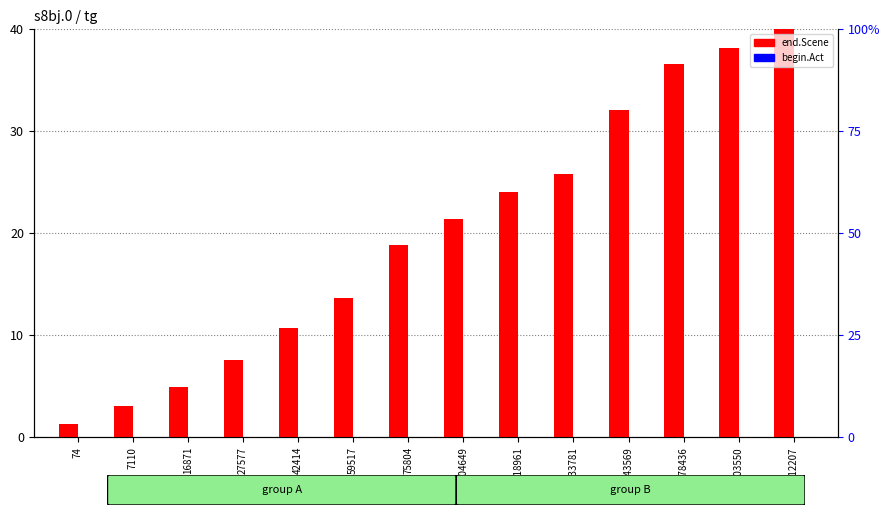

True or false: begin.Act has a value of 0.0 at 143569.

False